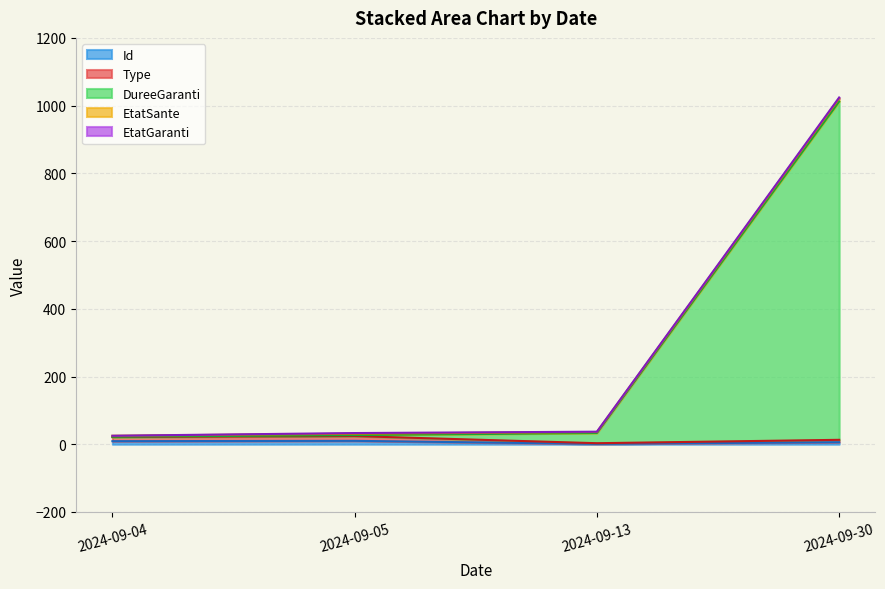

True or false: Id and DureeGaranti intersect in this chart.

False